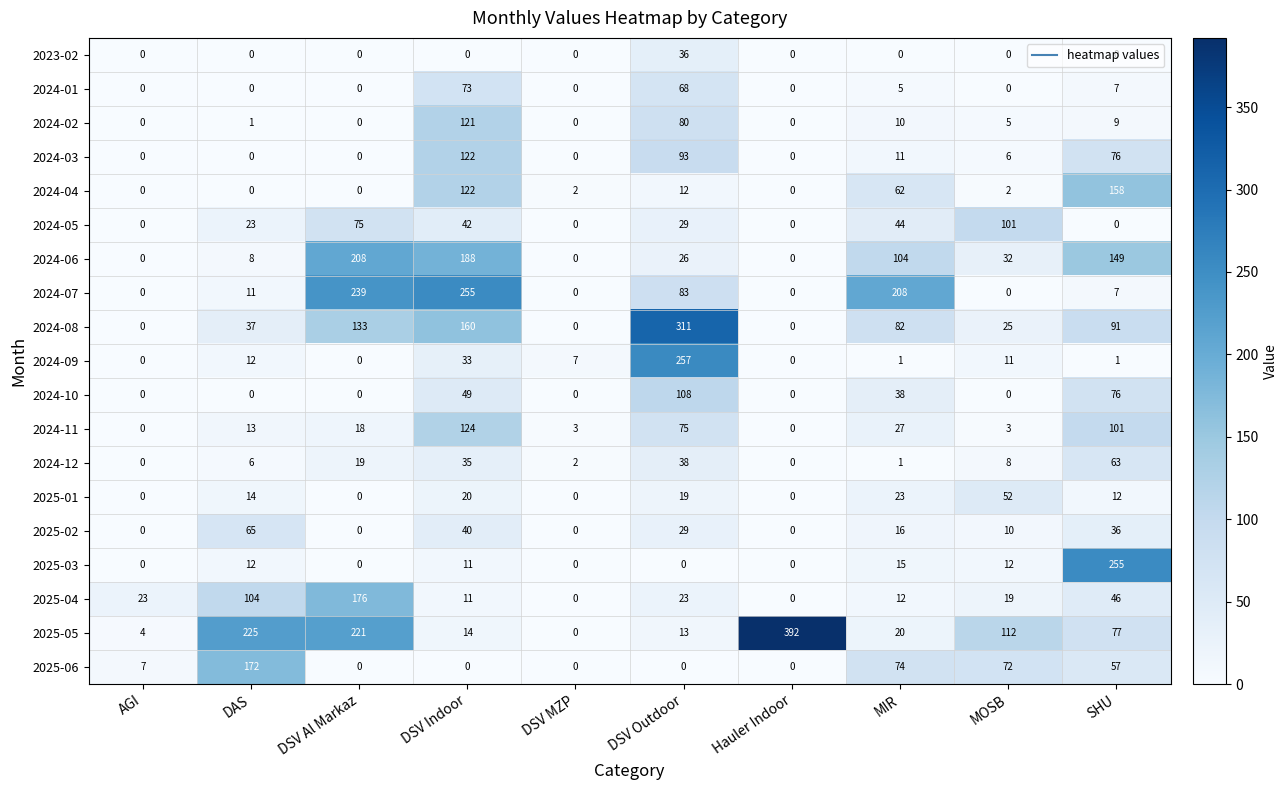

The 2025-01 series shows 23 at MIR. True or false?

True